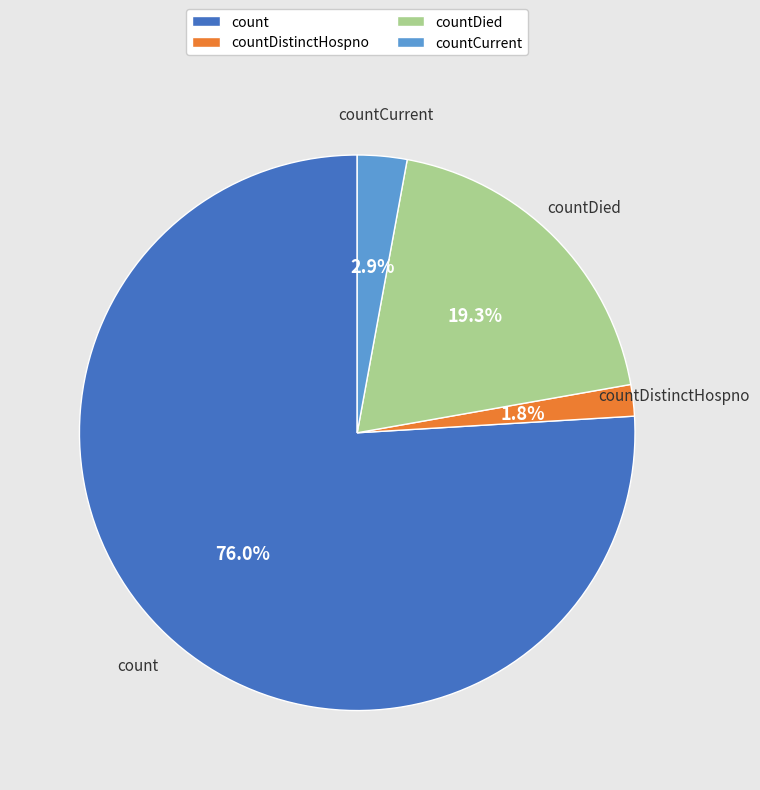

To the nearest percent, what is the combined percentage of countCurrent and countDied?

22%